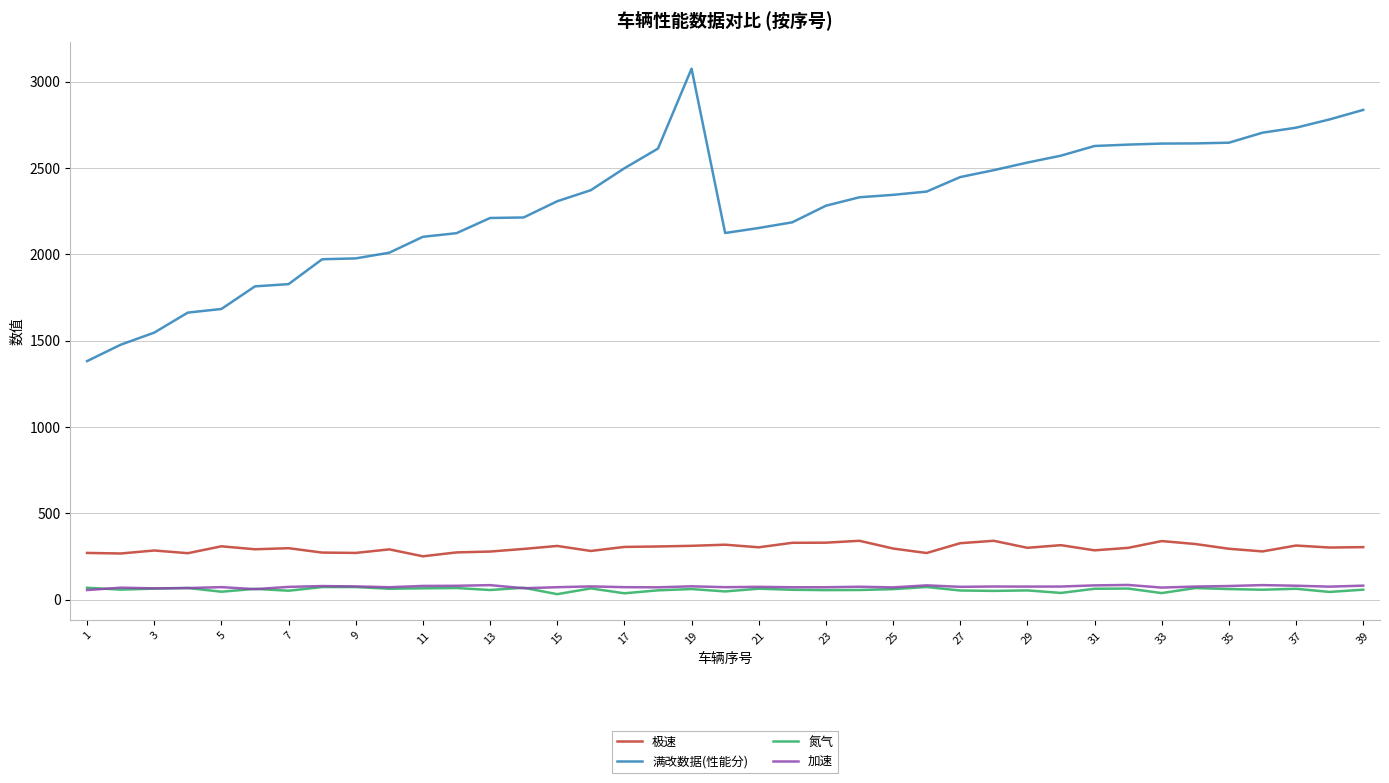

True or false: 加速 and 满改数据(性能分) cross at least once.

False